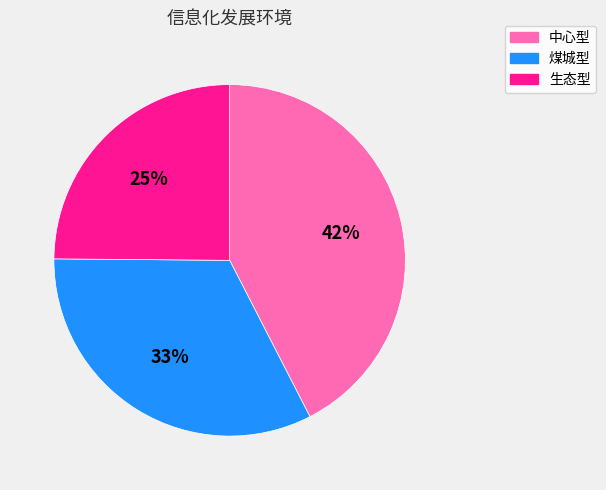

To the nearest percent, what is the difference between the 生态型 and 煤城型 slice percentages?

8%